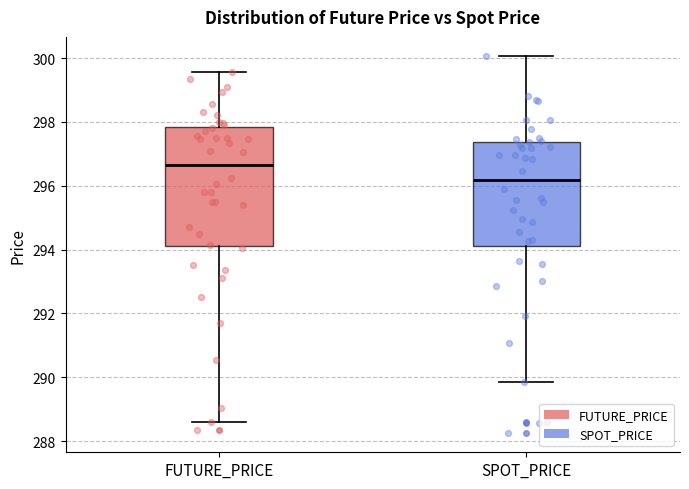

Where does the lower whisker of the box for FUTURE_PRICE end on the y-axis? The values are not printed on the chart, so give them approximately, as read against the axis.

288.6